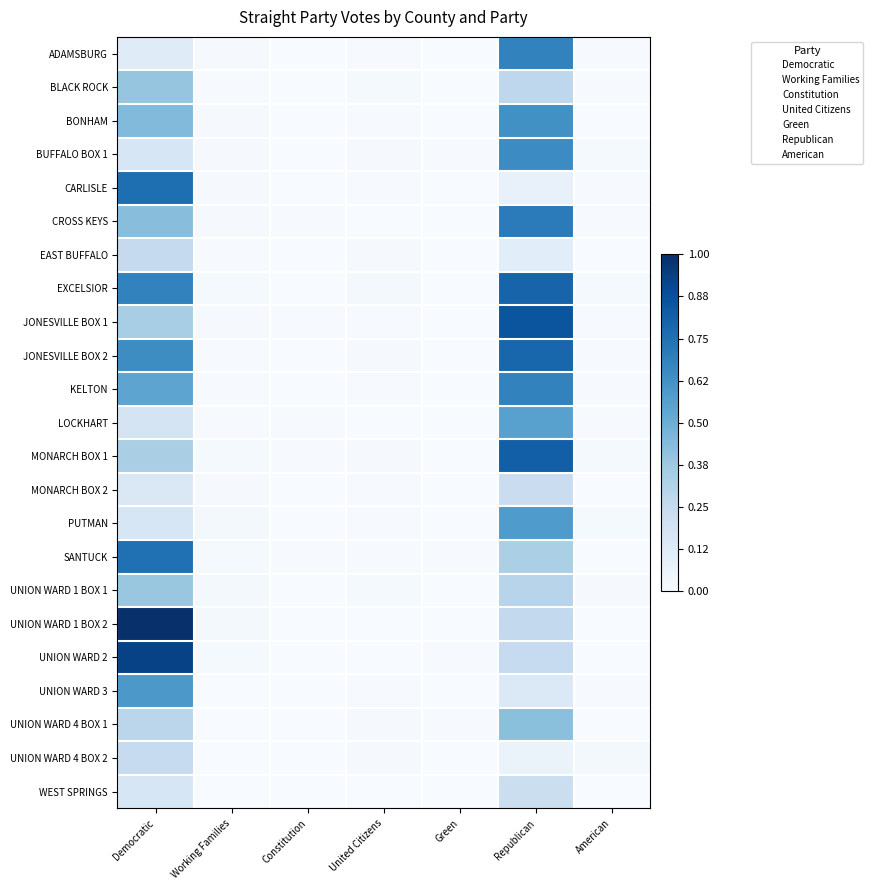

At which category is the sum across all series the highest?

Republican